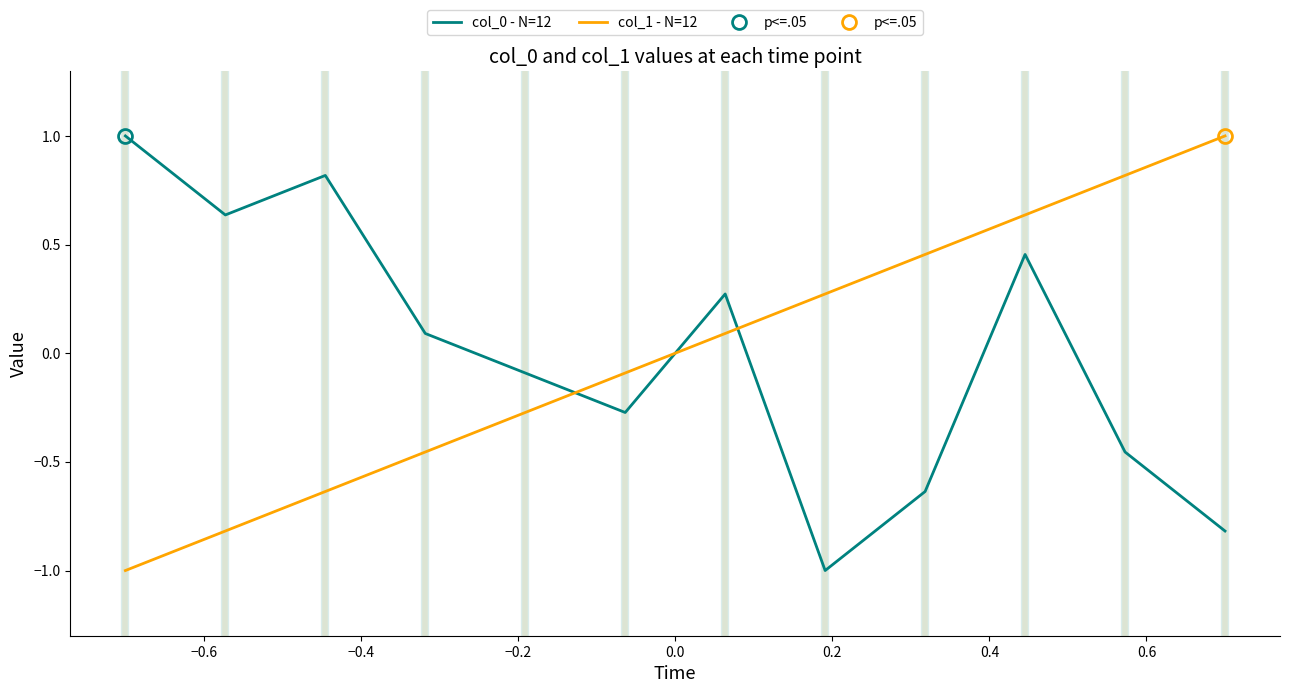

What is the lowest value of the col_0 - N=12 series?

-1.0